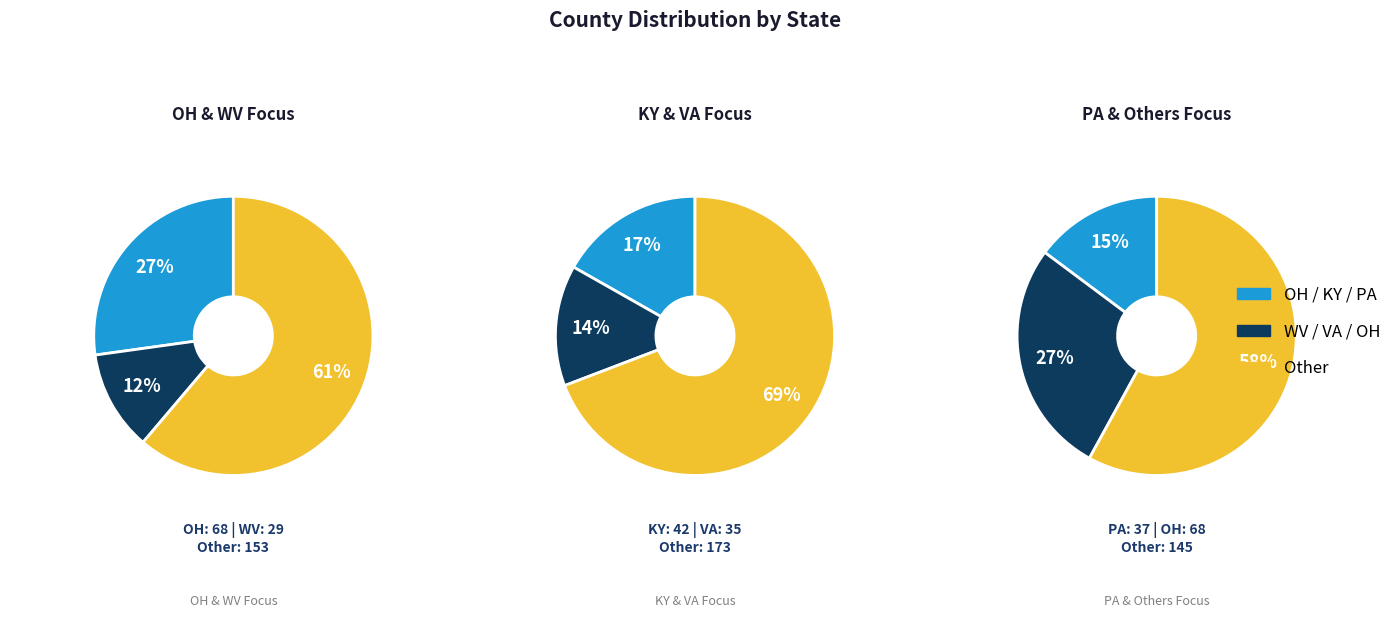

What percentage is NOT represented by VA?

86.0%